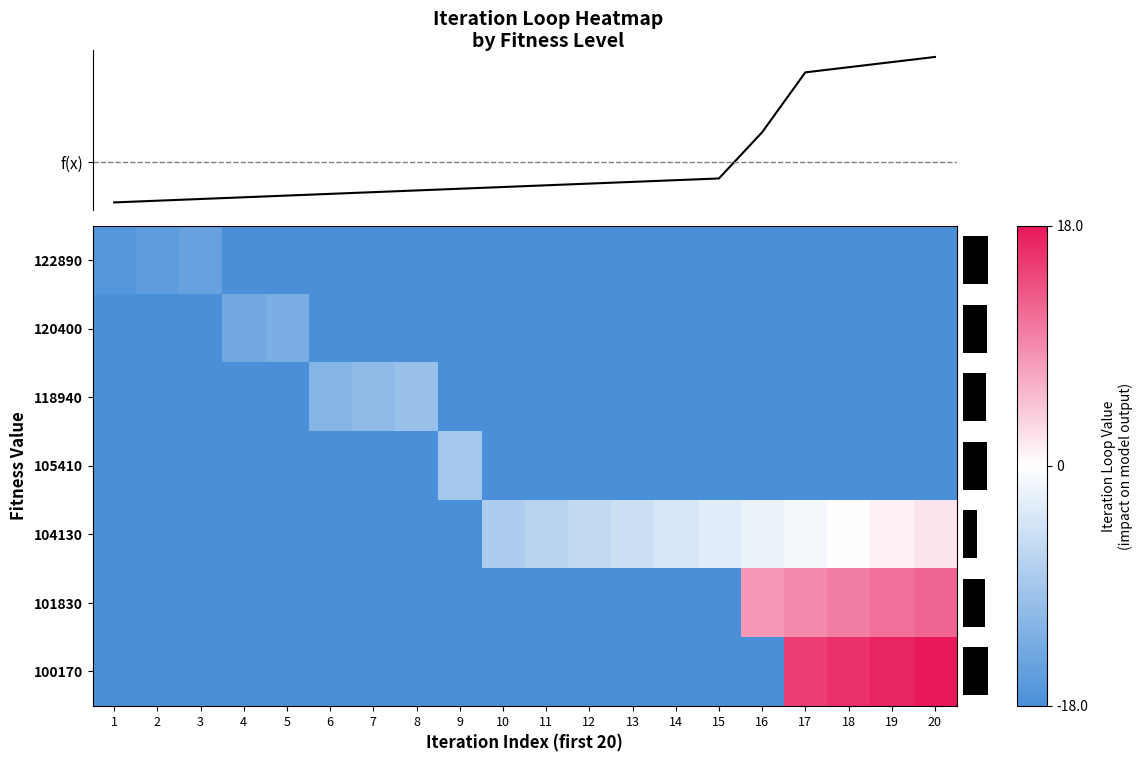

What is the sum of the 104130 values at 7 and 2?

-36.0